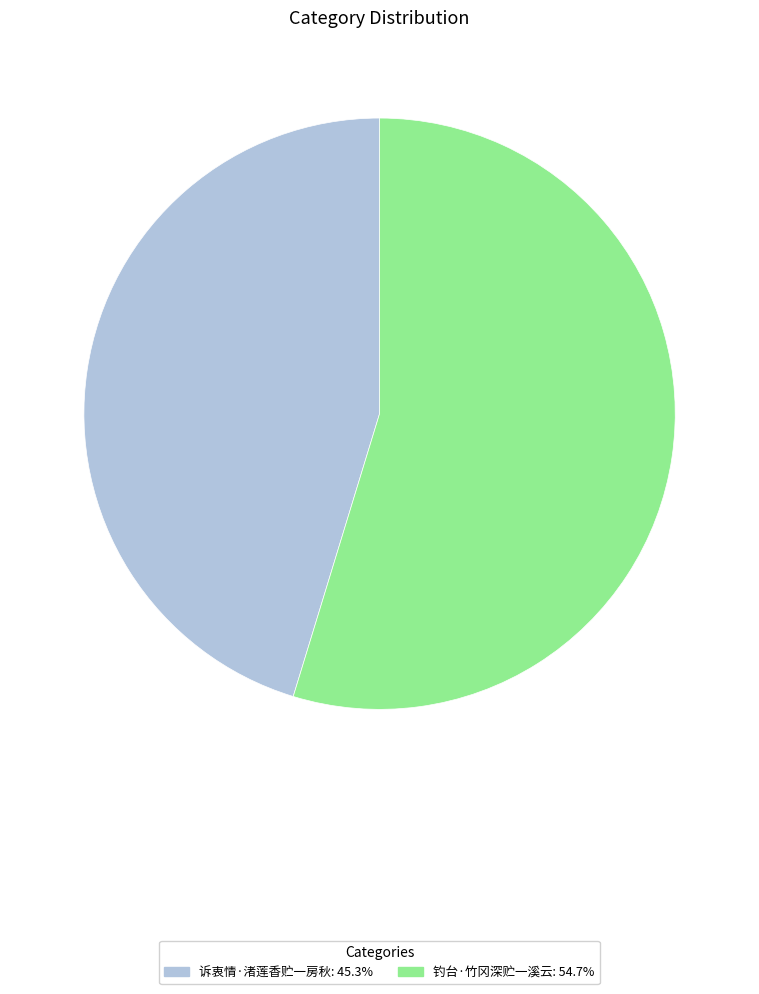

The 钓台·竹冈深贮一溪云 slice represents 55% of the pie. True or false?

True